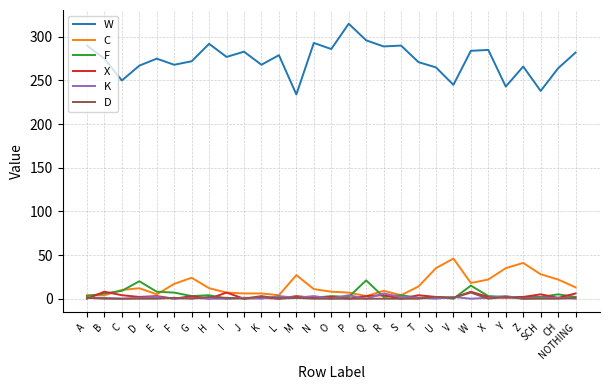

What is the average value of the C series?

16